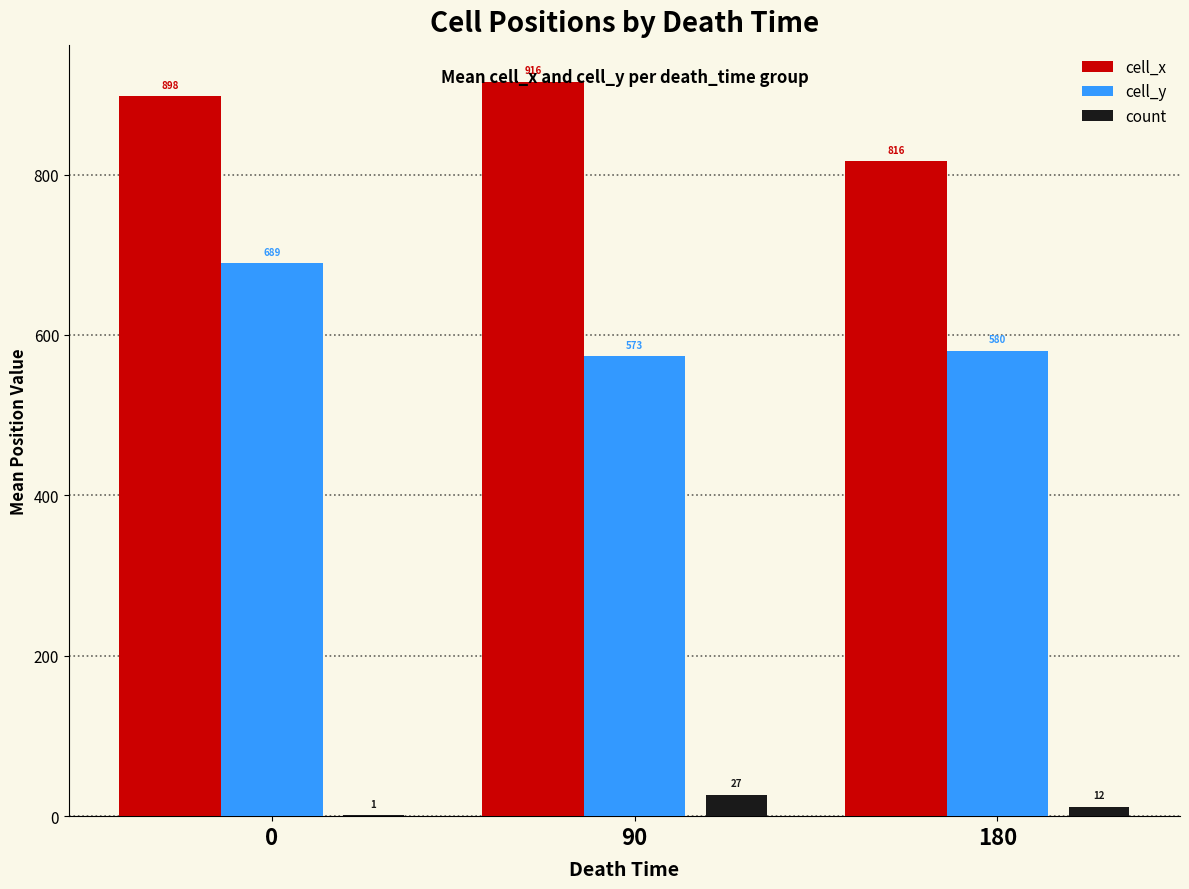

What are all the series names shown in the legend?

cell_x, cell_y, count